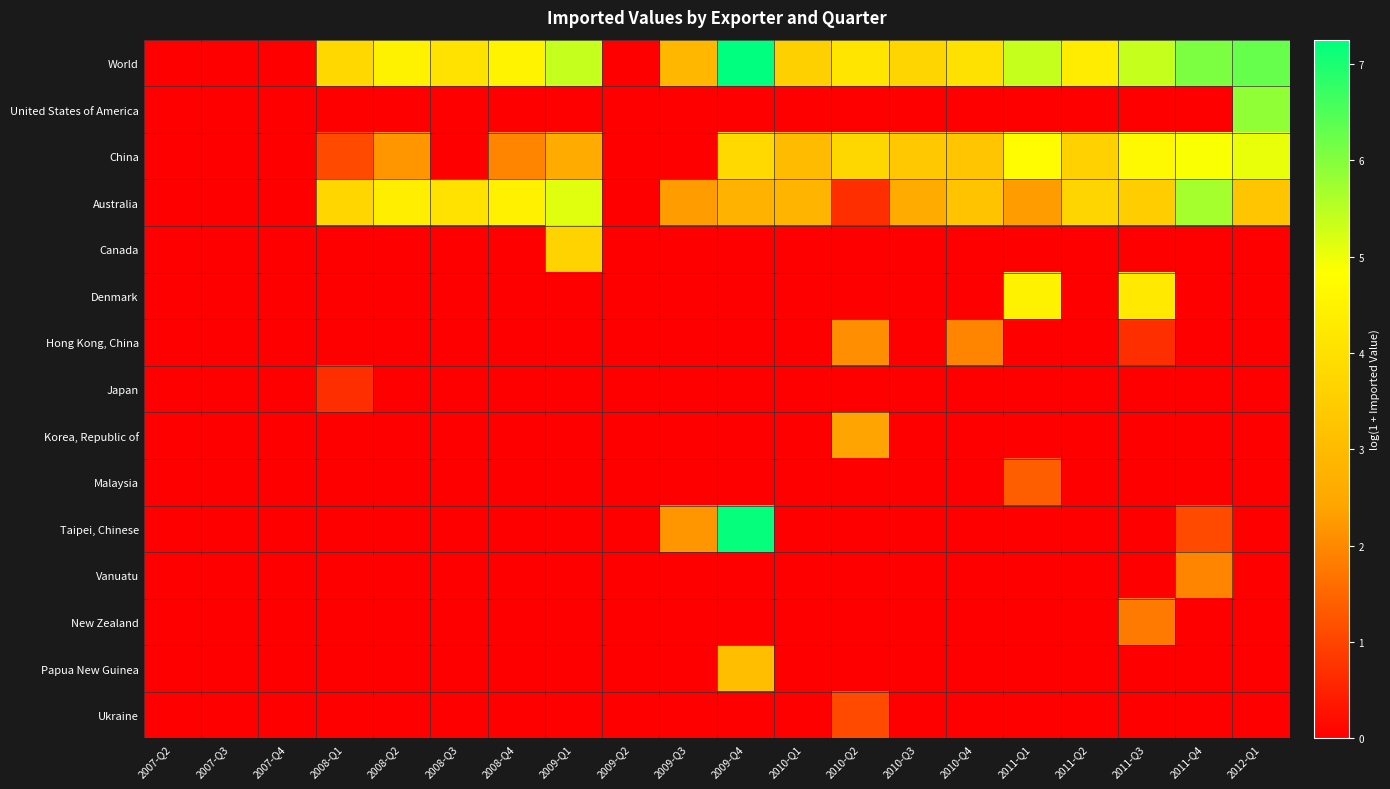

At which category is the sum across all series the highest?

2009-Q4